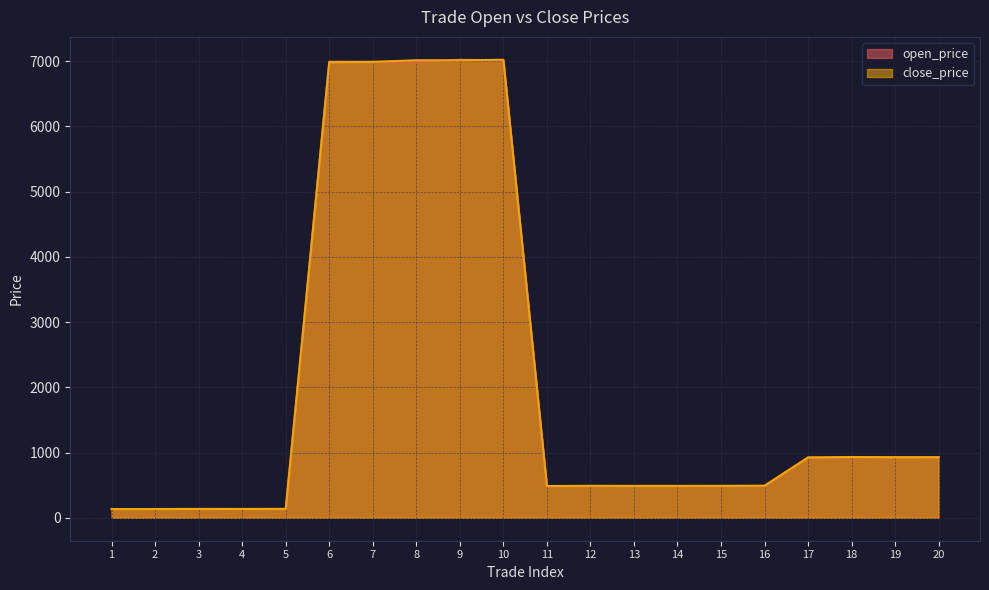

True or false: open_price and close_price intersect in this chart.

True